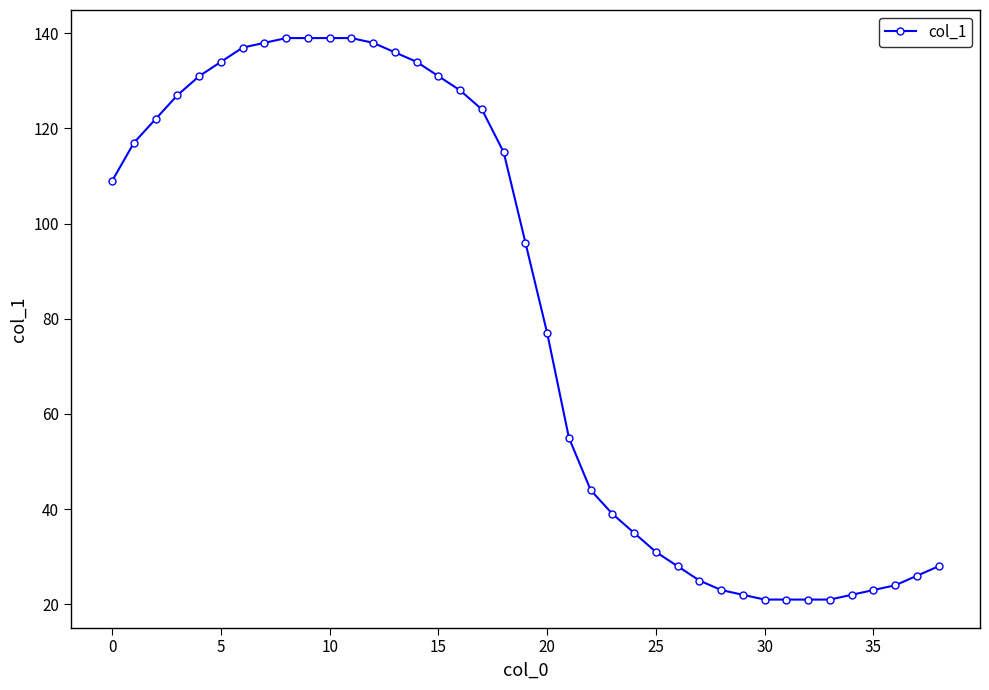

What is the difference between the maximum and minimum values?

118